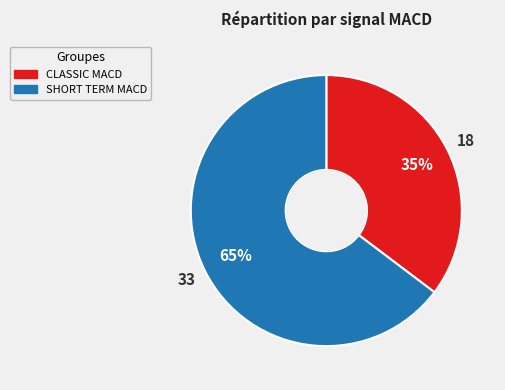

Which category has the biggest portion of the pie?

SHORT TERM MACD